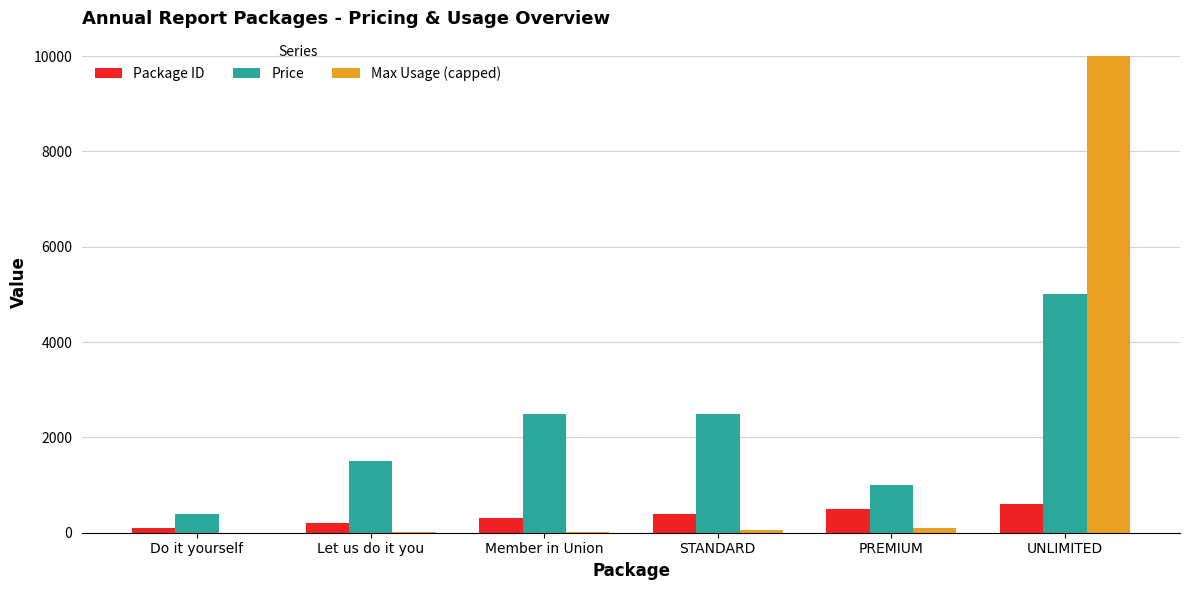

Is the value of Max Usage (capped) at STANDARD greater than the value of Price at Do it yourself?

No